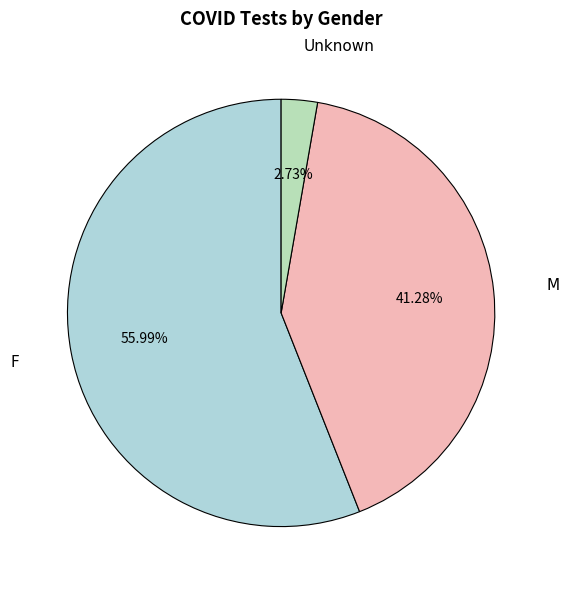

To the nearest percent, what is the average slice percentage?

33%